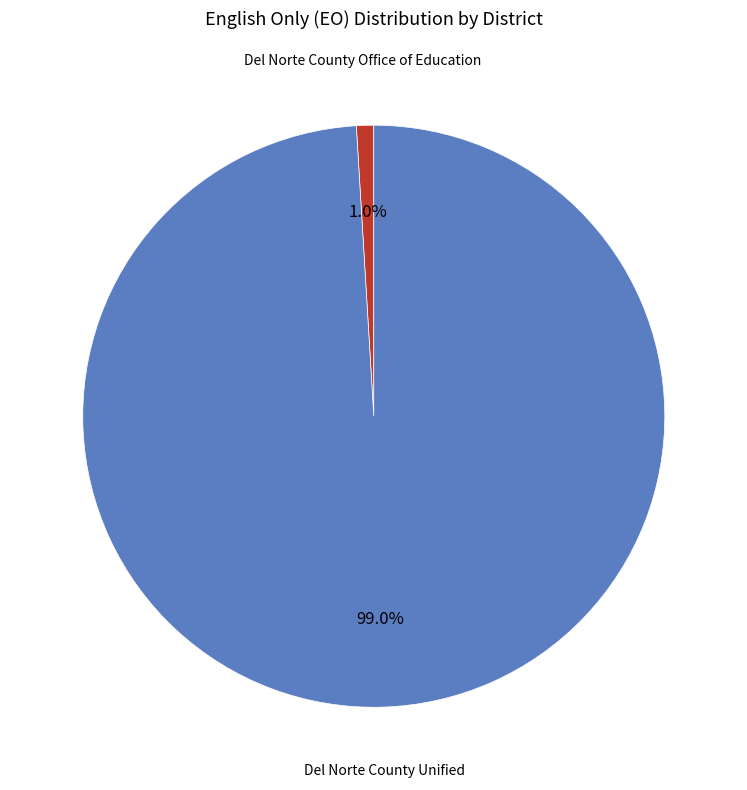

Does any single category account for the majority?

Yes